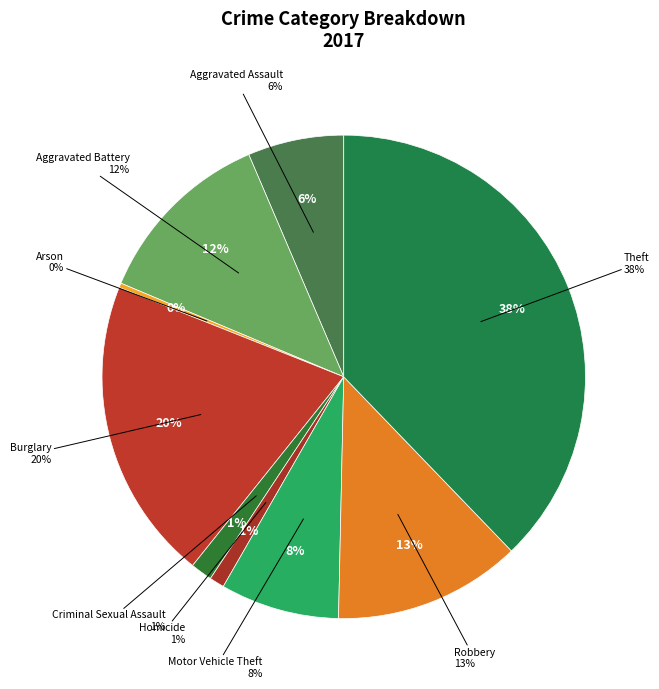

Count the number of slices in the pie.

9